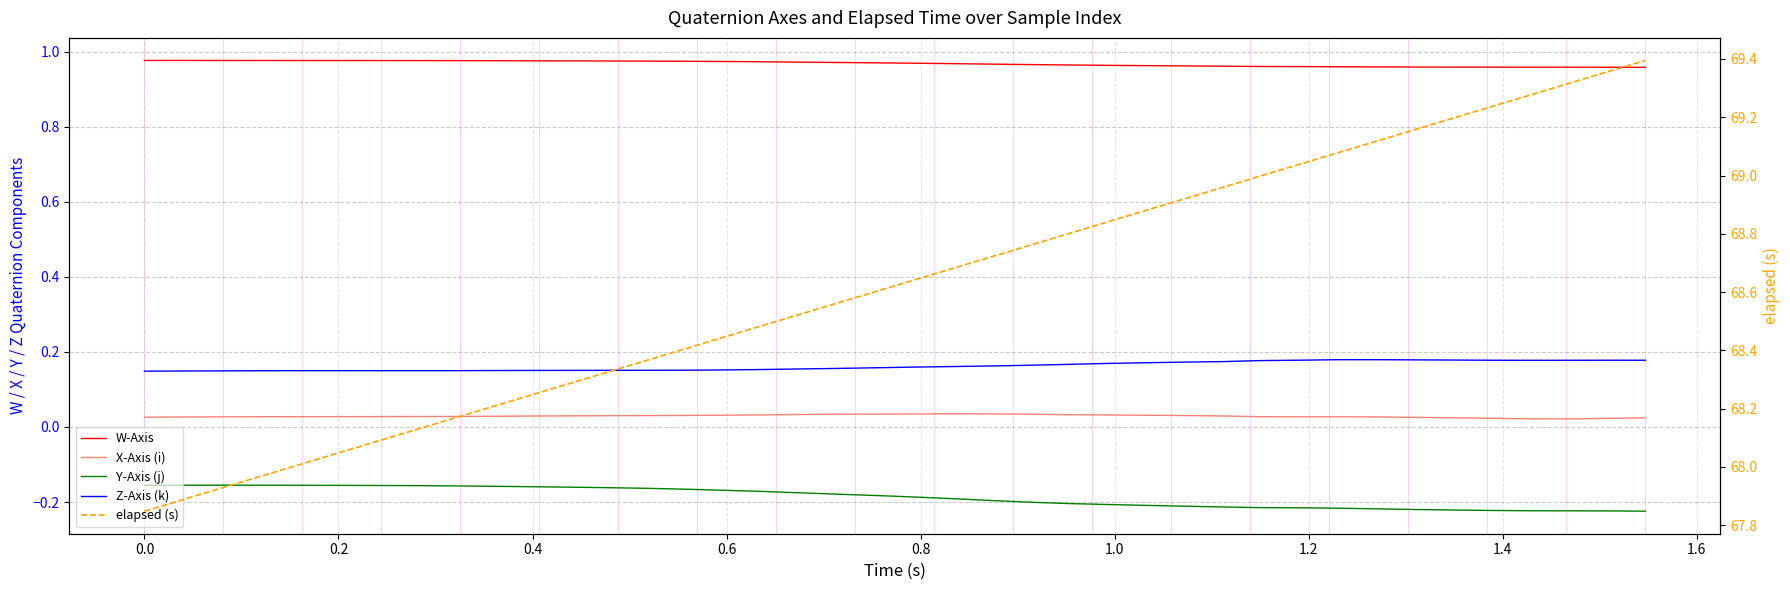

Which series has the largest total across all categories?

elapsed (s)